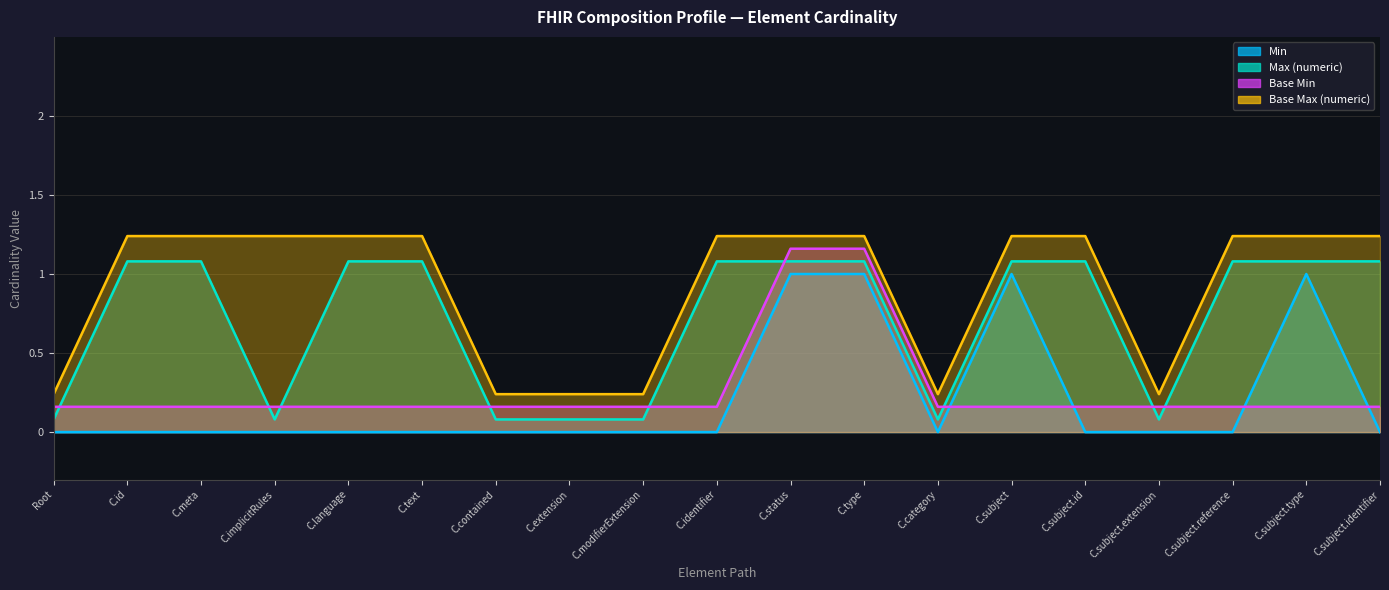

Between Composition.contained and Composition.subject.identifier, which series saw the biggest shift?

Max (numeric)